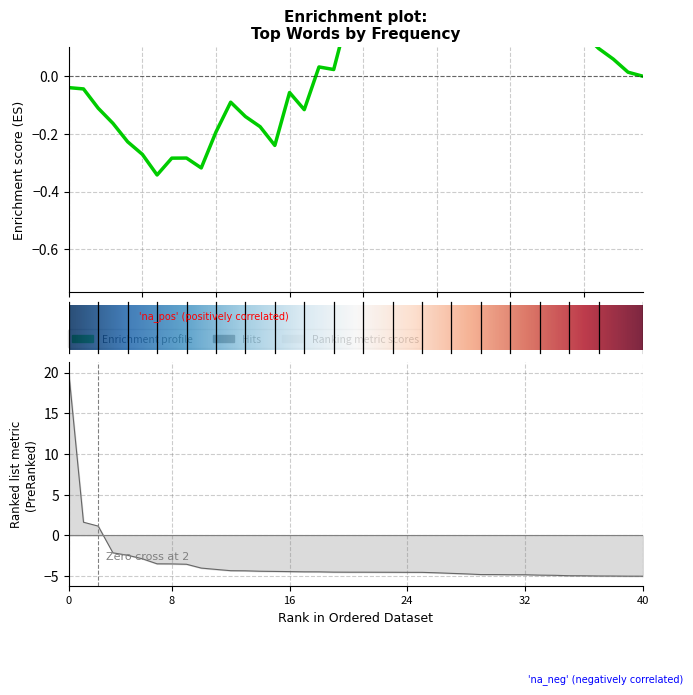

Reading right to left, extract all data points from this chart.

-5.0	-5.0	-5.0	-5.0	-4.9	-4.9	-4.9	-4.9	-4.8	-4.8	-4.8	-4.8	-4.7	-4.7	-4.6	-4.5	-4.5	-4.5	-4.5	-4.5	-4.5	-4.5	-4.5	-4.5	-4.4	-4.4	-4.4	-4.3	-4.3	-4.2	-4.0	-3.5	-3.5	-3.5	-2.9	-2.4	-2.1	1.1	1.6	20.0